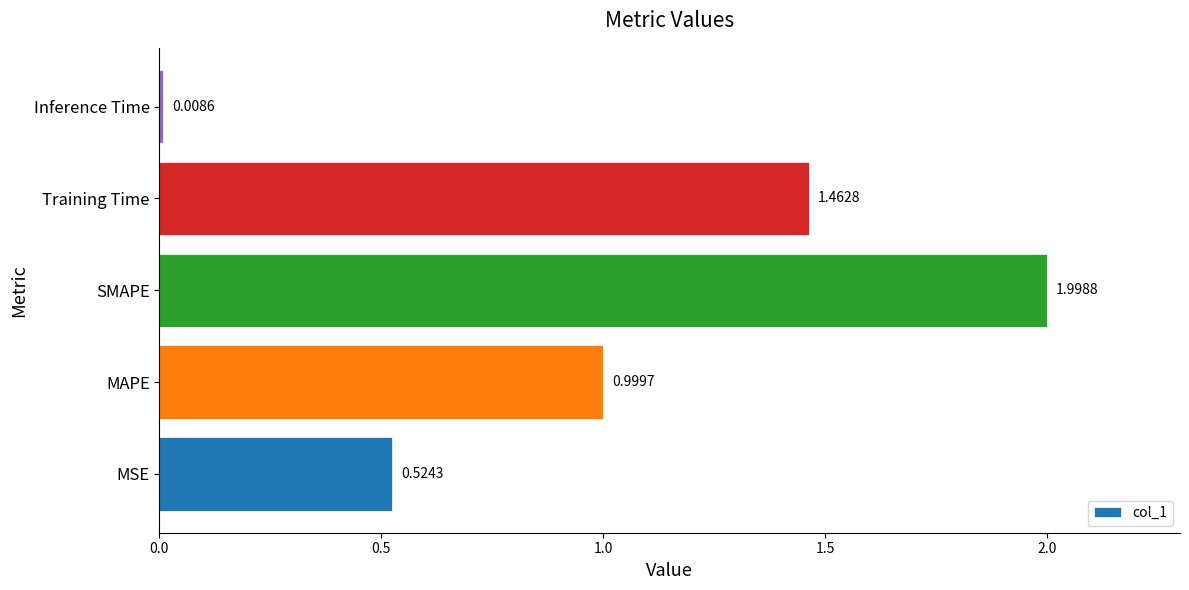

What is the sum of all values?

5.0